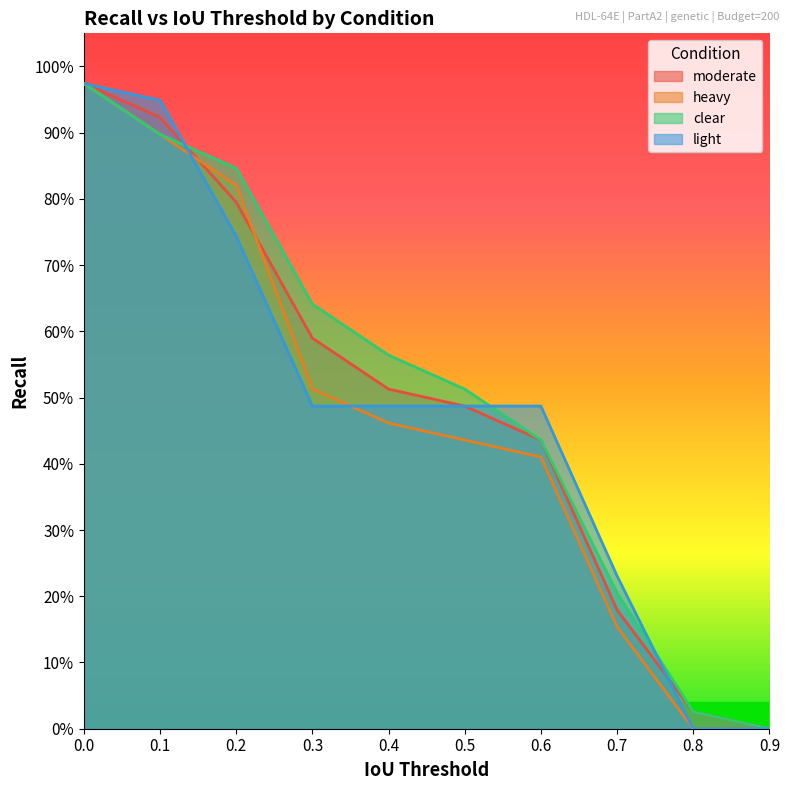

True or false: heavy and clear cross at least once.

False